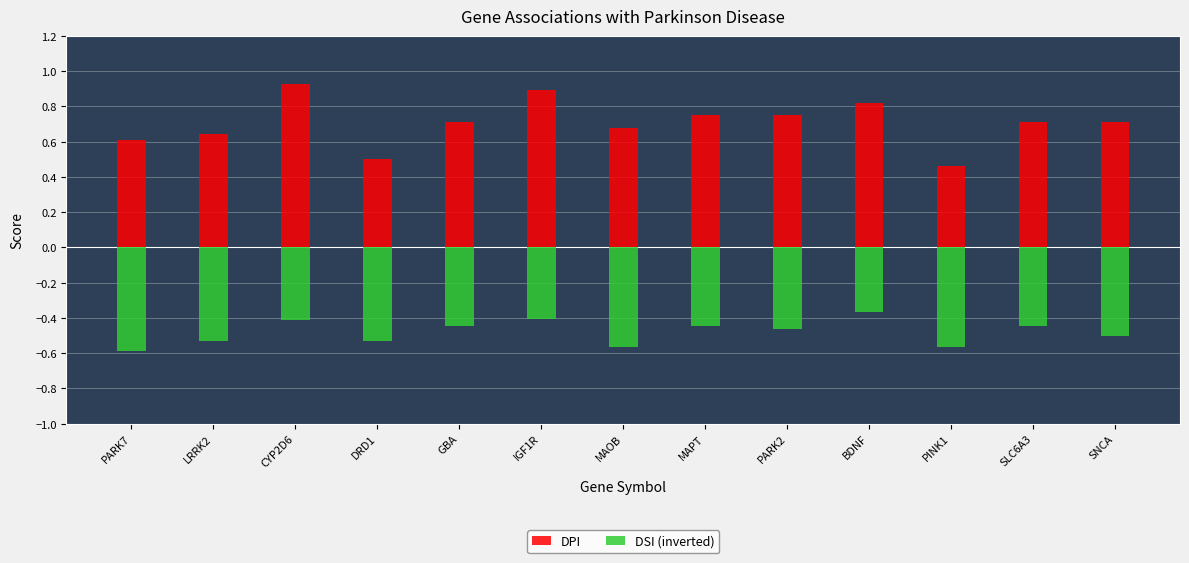

Between IGF1R and PINK1, which is larger?

IGF1R